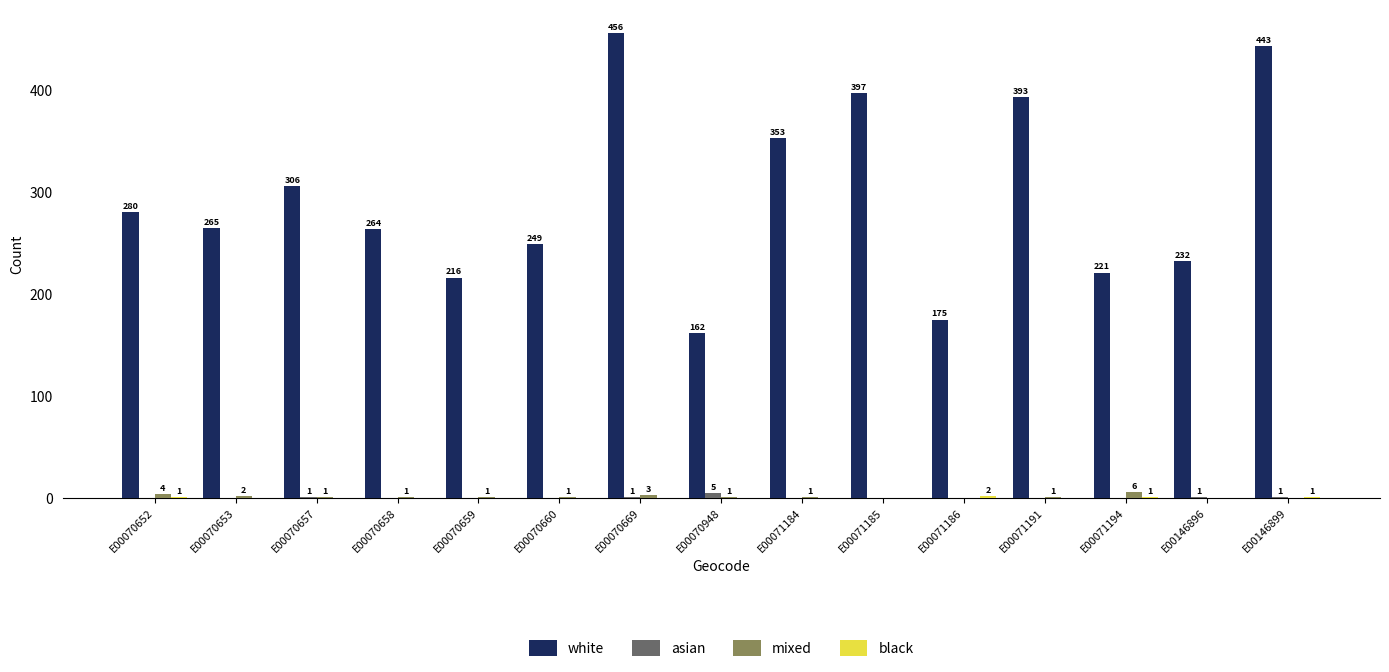

Which series has the largest total across all categories?

white